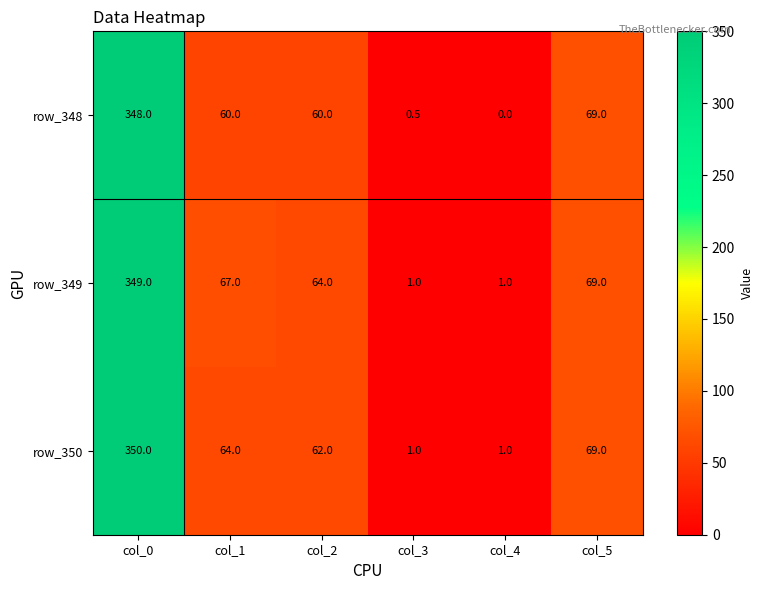

What is the difference between the row_349 values at col_3 and col_2?

63.0